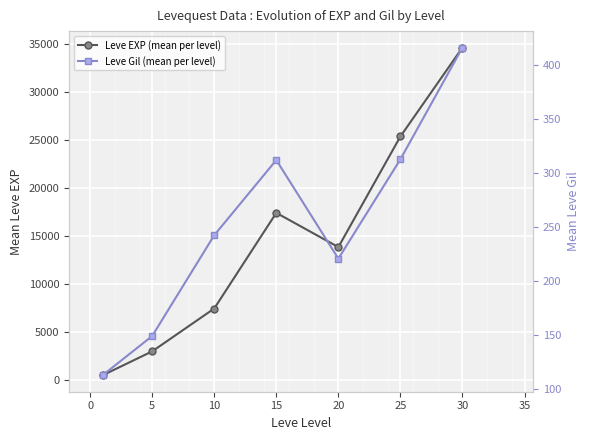

True or false: Leve EXP (mean per level) and Leve Gil (mean per level) cross at least once.

False